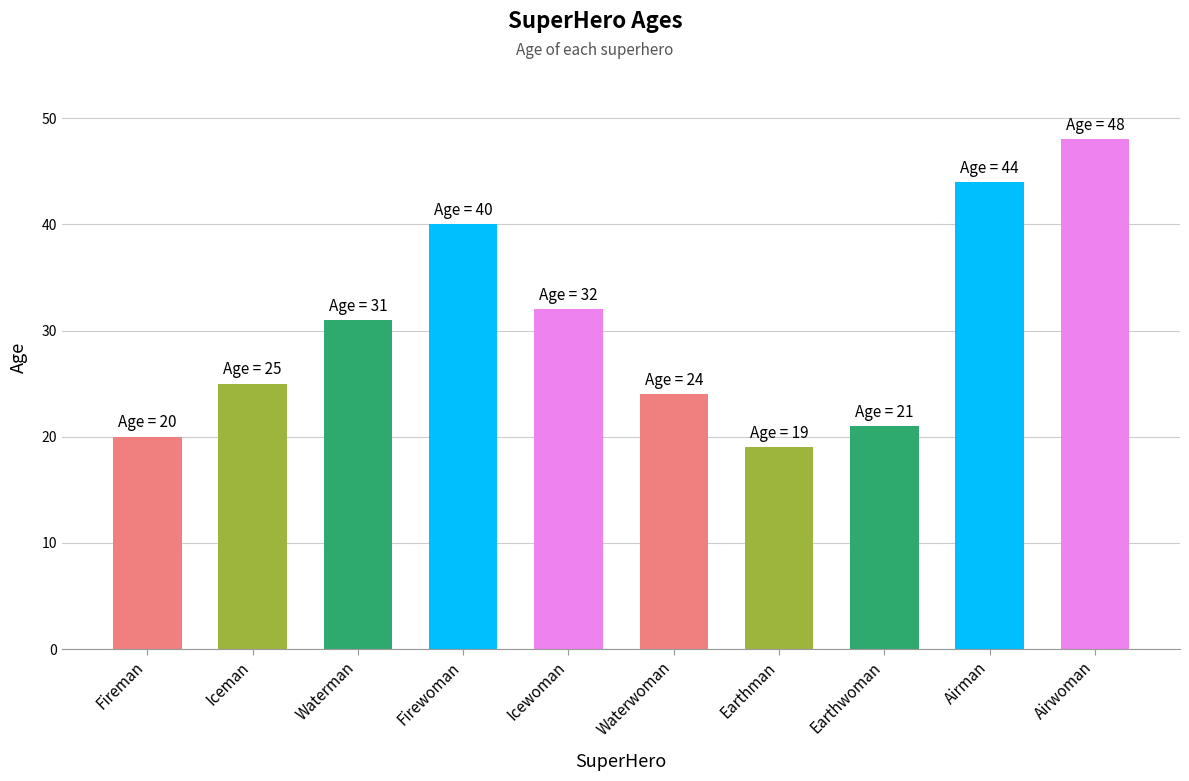

Which has a higher value, Firewoman or Waterwoman?

Firewoman